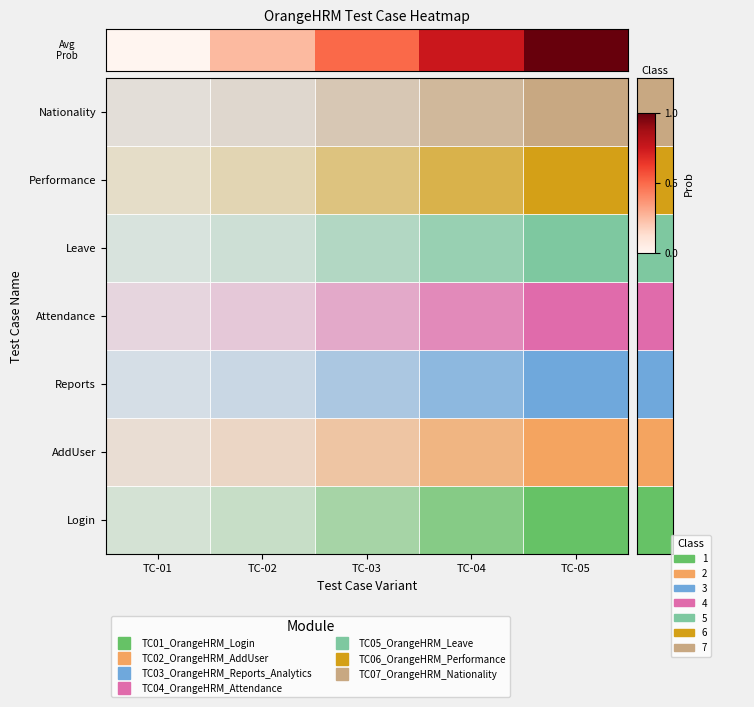

Which label corresponds to the smallest value in the chart?

TC-01